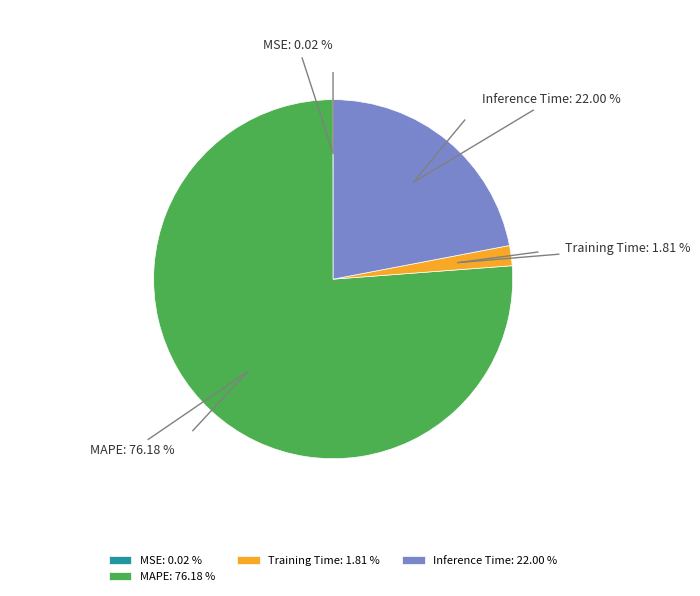

The MAPE slice represents 76% of the pie. True or false?

True